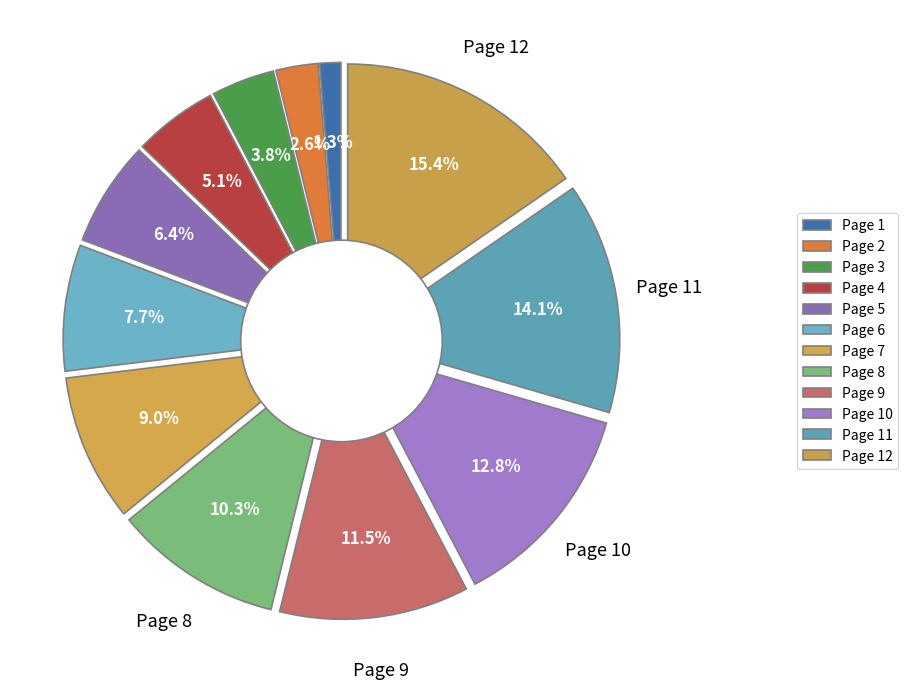

Which category has the smallest portion of the pie?

Page 1